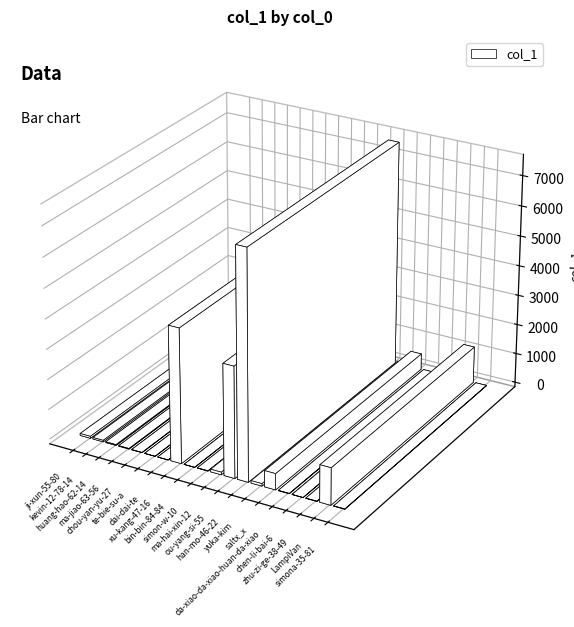

Between chen-li-bai-6 and han-mo-46-22, which is larger?

han-mo-46-22